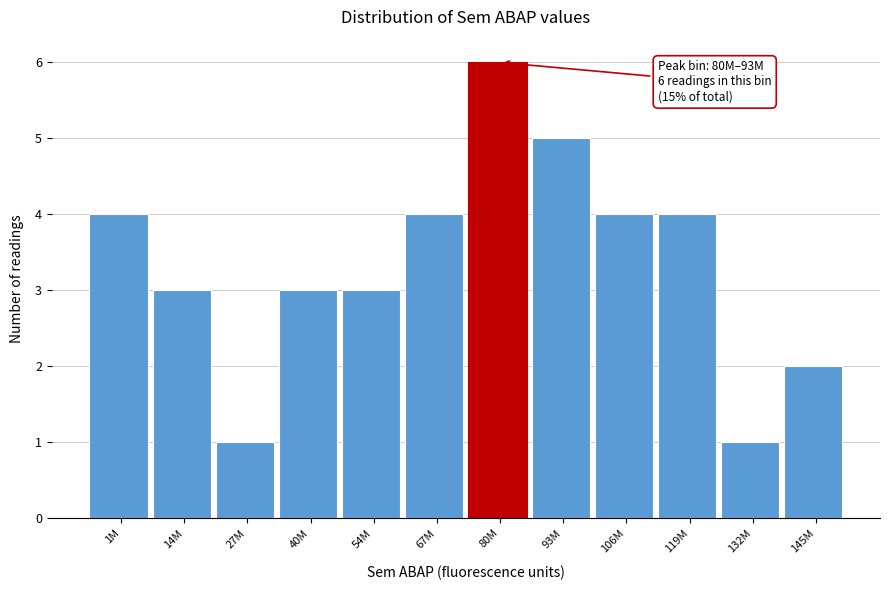

Reading right to left, list all the values displayed in this chart.

145M=2	132M=1	119M=4	106M=4	93M=5	80M=6	67M=4	54M=3	40M=3	27M=1	14M=3	1M=4